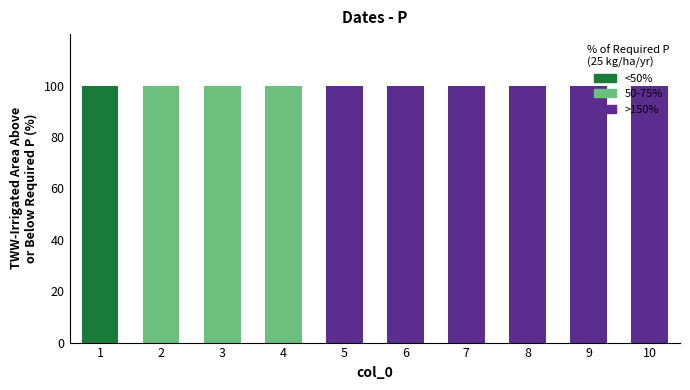

What is the average value of the <50% series?

10